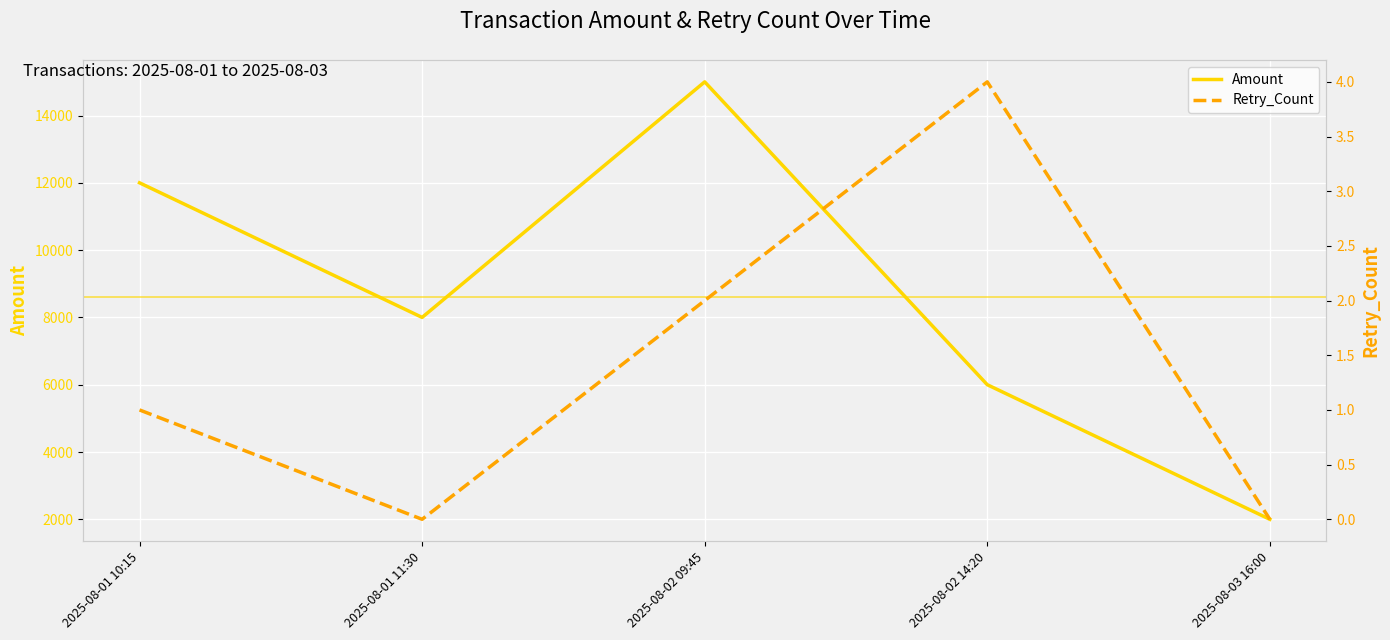

Is the value of Retry_Count at 2025-08-01 11:30 greater than the value of Amount at 2025-08-01 10:15?

No